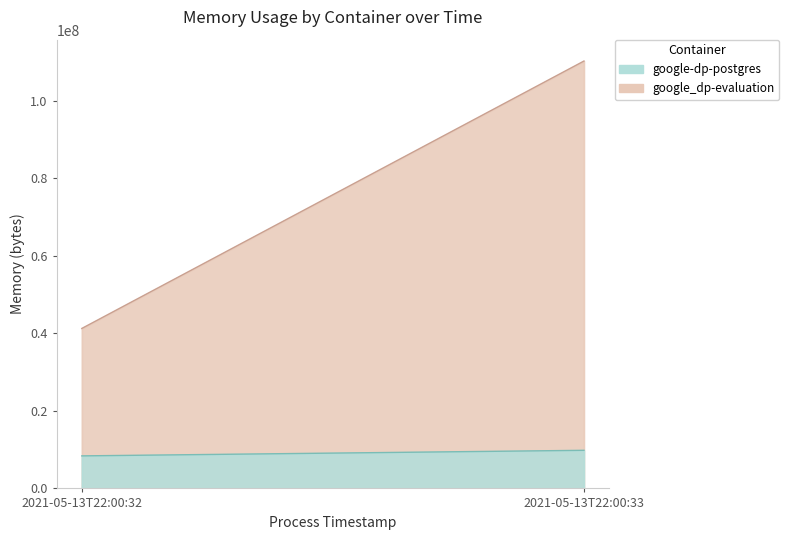

How many lines are shown in the chart?

2